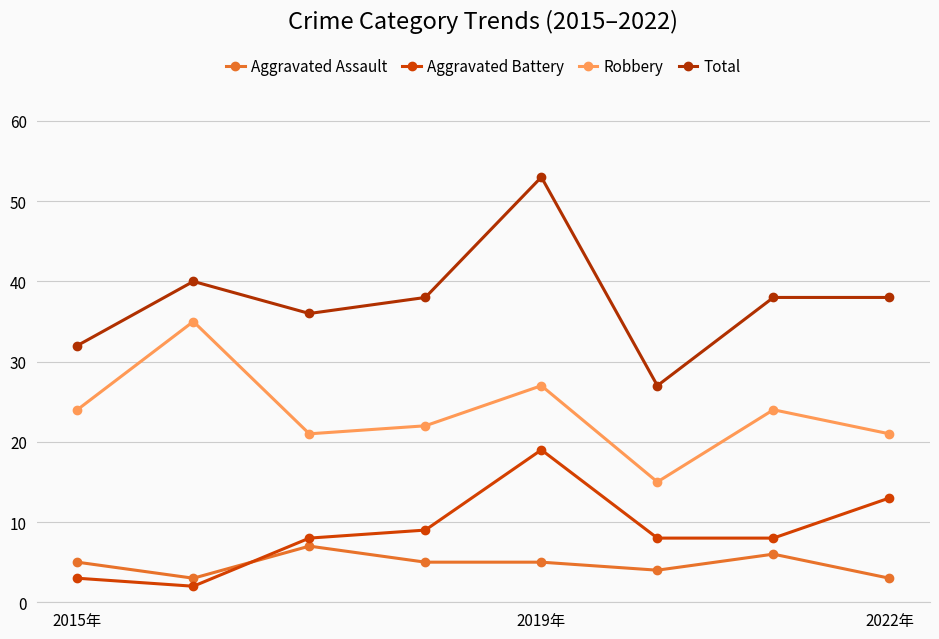

Does the chart have visible grid lines?

Yes